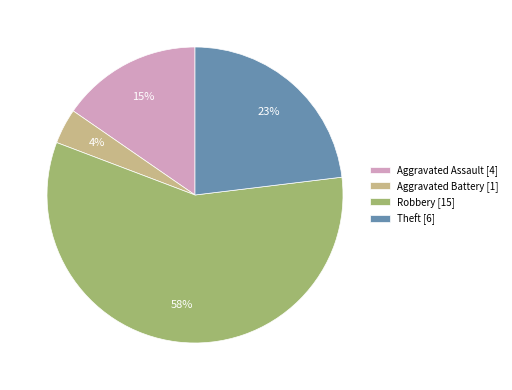

To the nearest percent, what is the average slice percentage?

25%